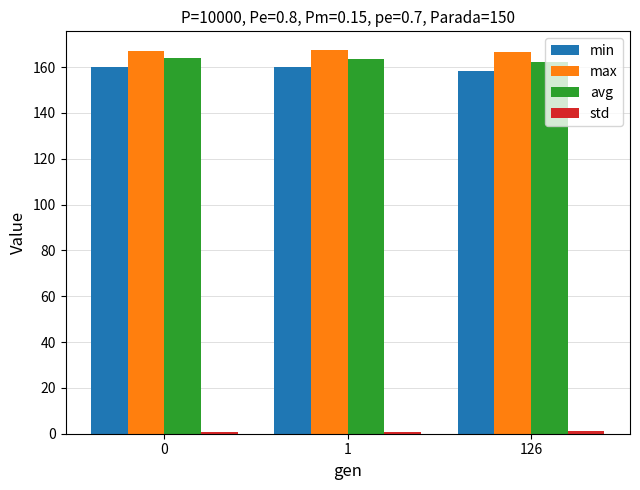

What is the maximum value shown in the chart?

167.2